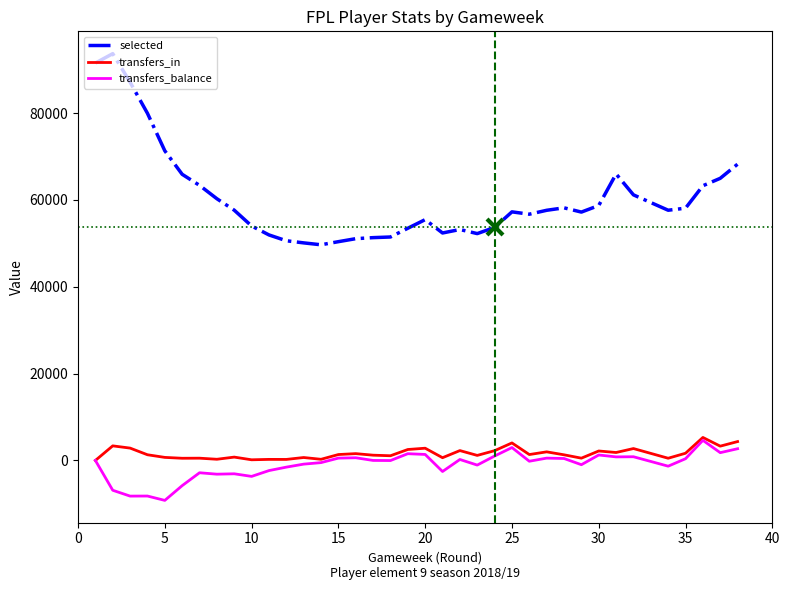

What are all the series names shown in the legend?

selected, transfers_in, transfers_balance